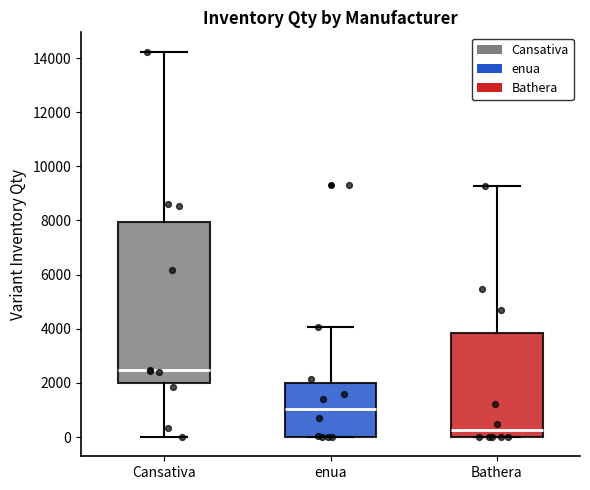

Reading left to right, read every box against the y-axis: the position of its median line, the range the box covers, and the ends of its whiskers. The values are not printed on the chart, so give them approximately, as read against the axis.

Cansativa: median 2400, box 2000 to 8000, whiskers 0 to 14200
enua: median 1000, box 0 to 2000, whiskers 0 to 4000
Bathera: median 200, box 0 to 3800, whiskers 0 to 9200